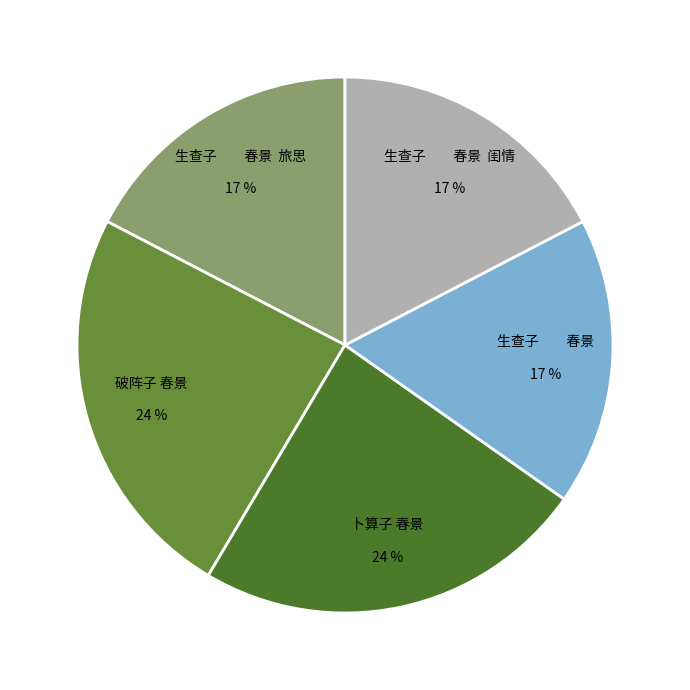

True or false: 破阵子 春景 accounts for 24% of the total.

True